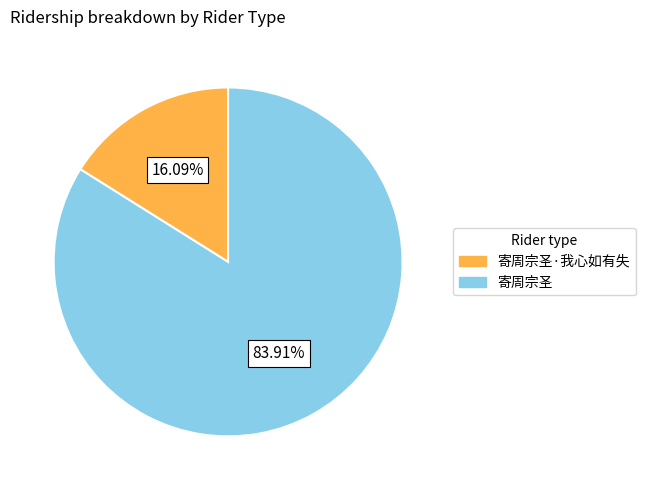

To the nearest percent, what is the average slice percentage?

50%